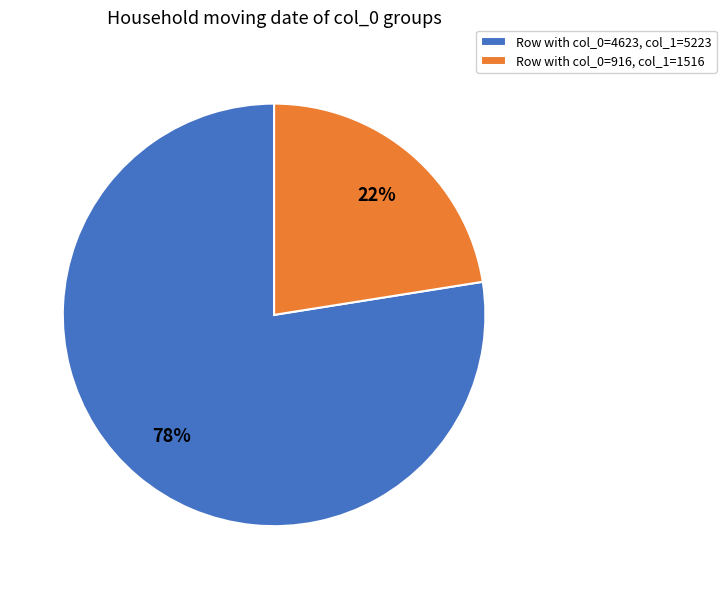

Which category accounts for the majority?

Row with col_0=4623, col_1=5223